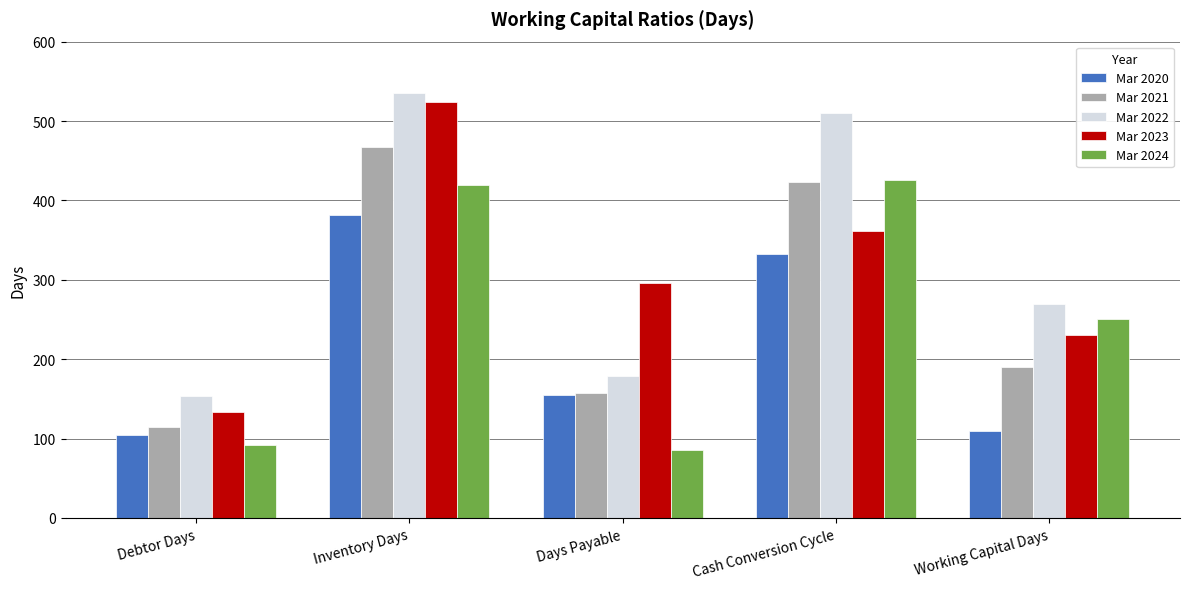

At which category does the chart reach its peak across all series?

Inventory Days